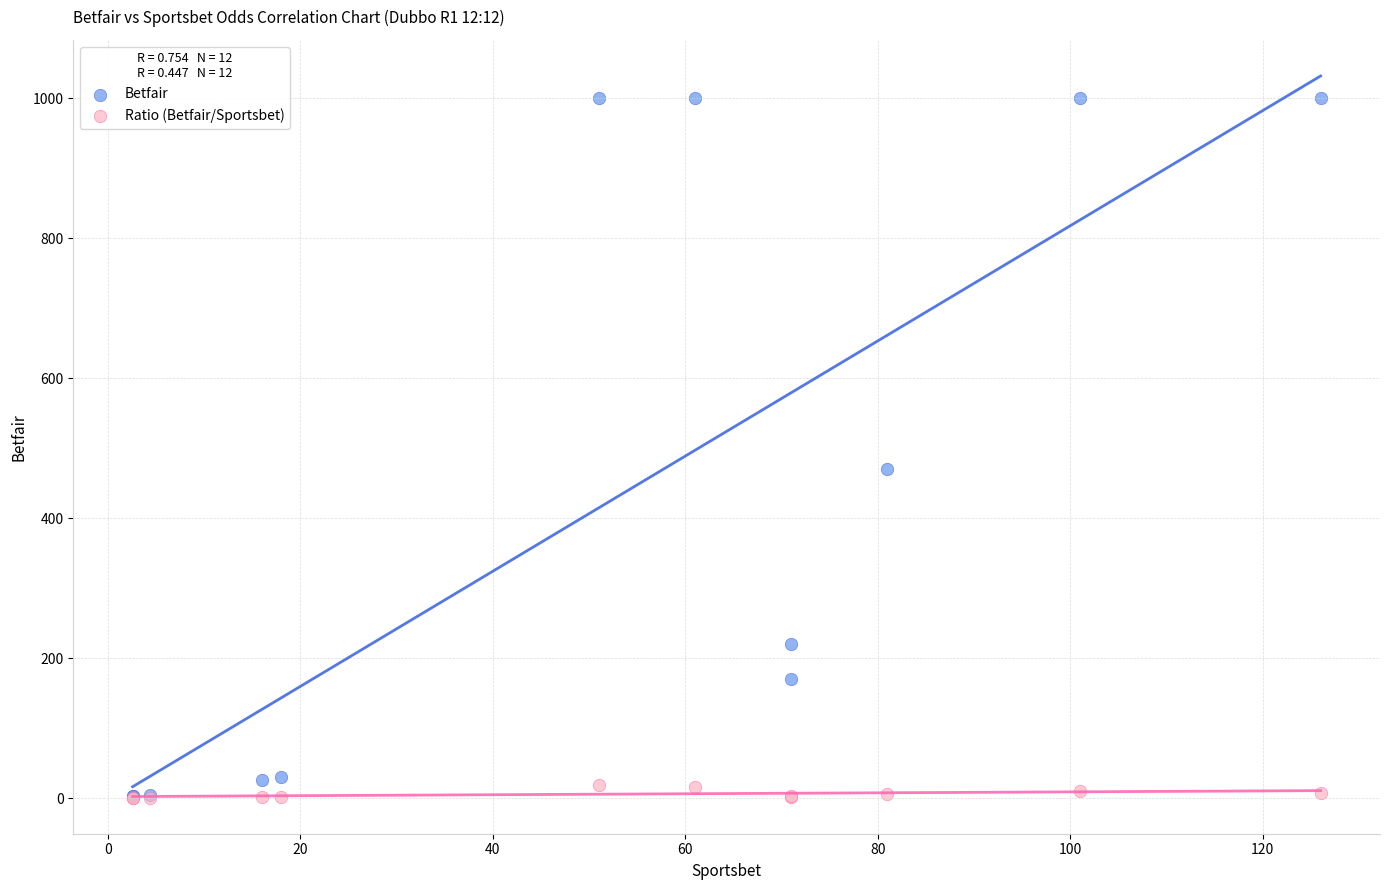

What are all the series names shown in the legend?

Betfair, Ratio (Betfair/Sportsbet)